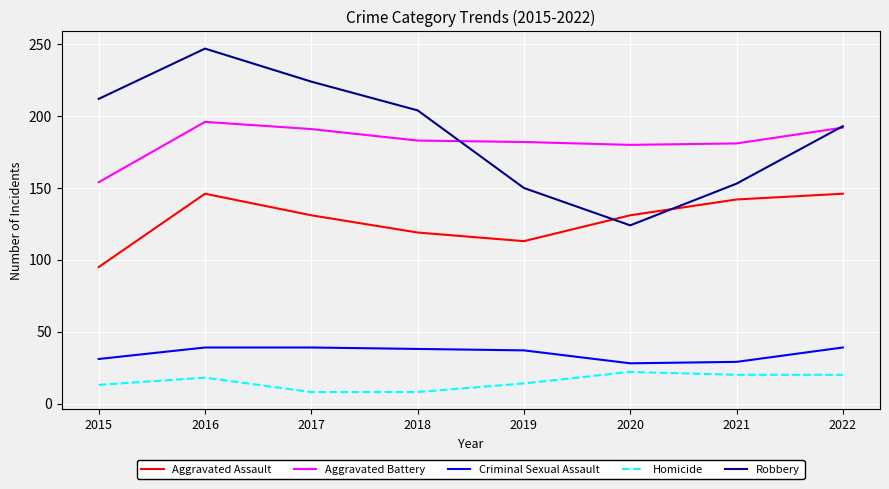

Between 2016 and 2021, which series saw the biggest shift?

Robbery